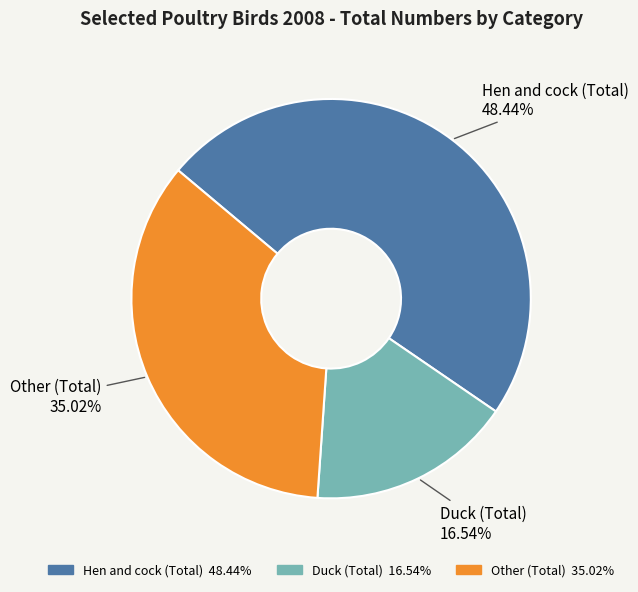

Is Hen and cock (Total) the majority of the pie?

No